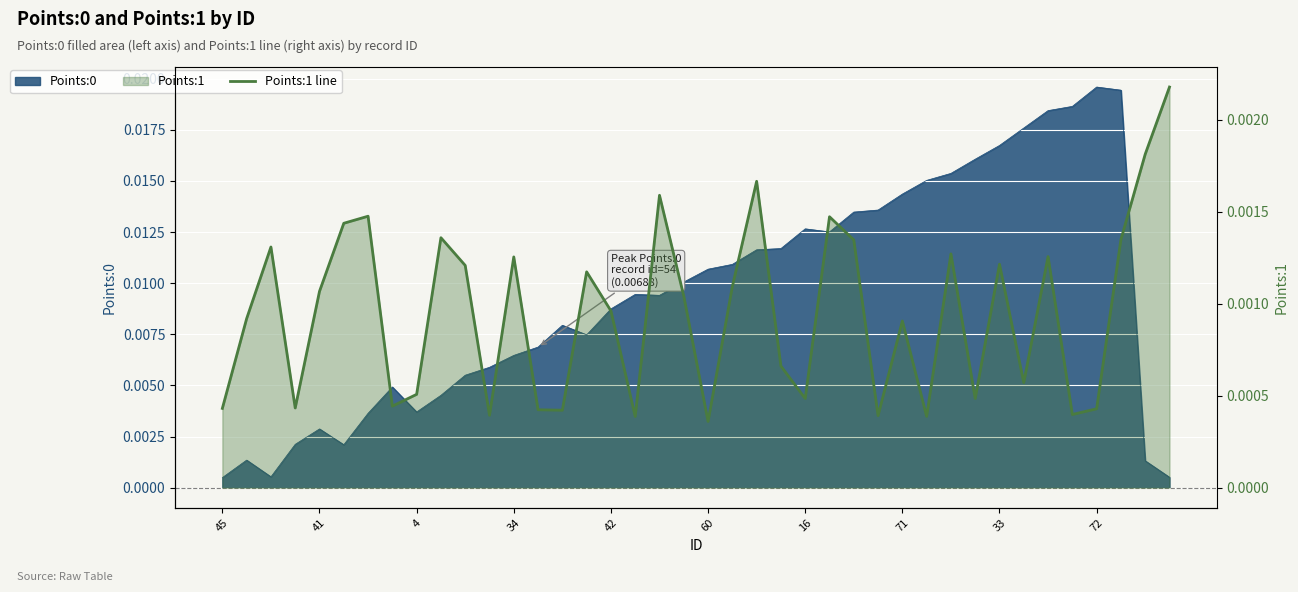

Where is the data nearest to the value 0?

60